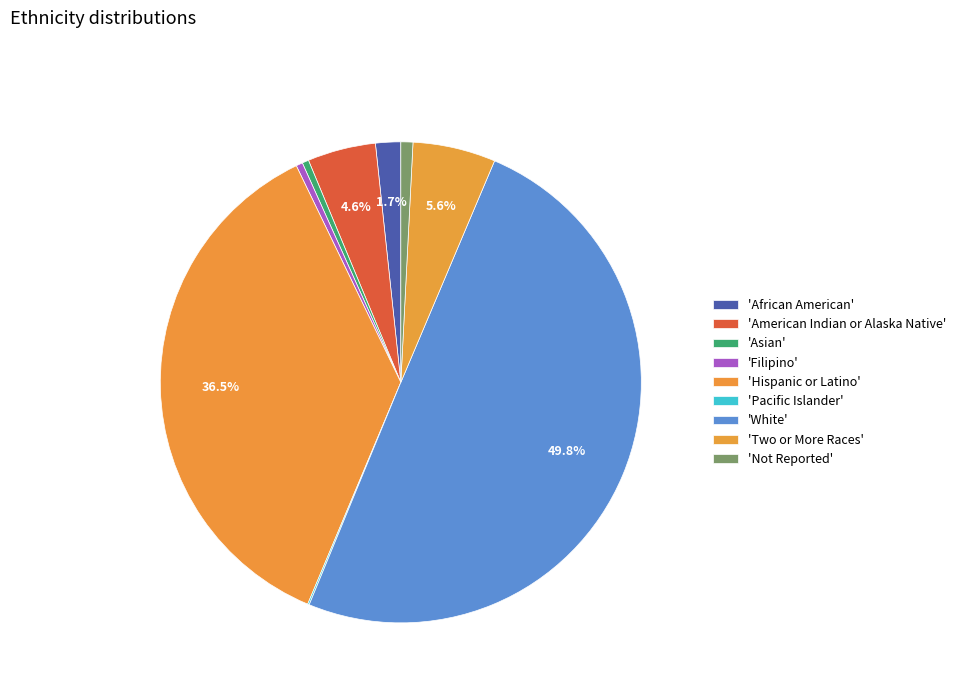

How many slices are in this pie chart?

9